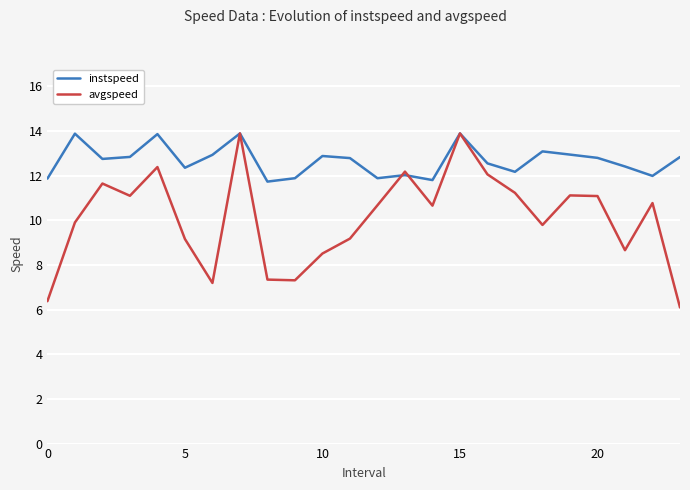

Which series has the largest total across all categories?

instspeed